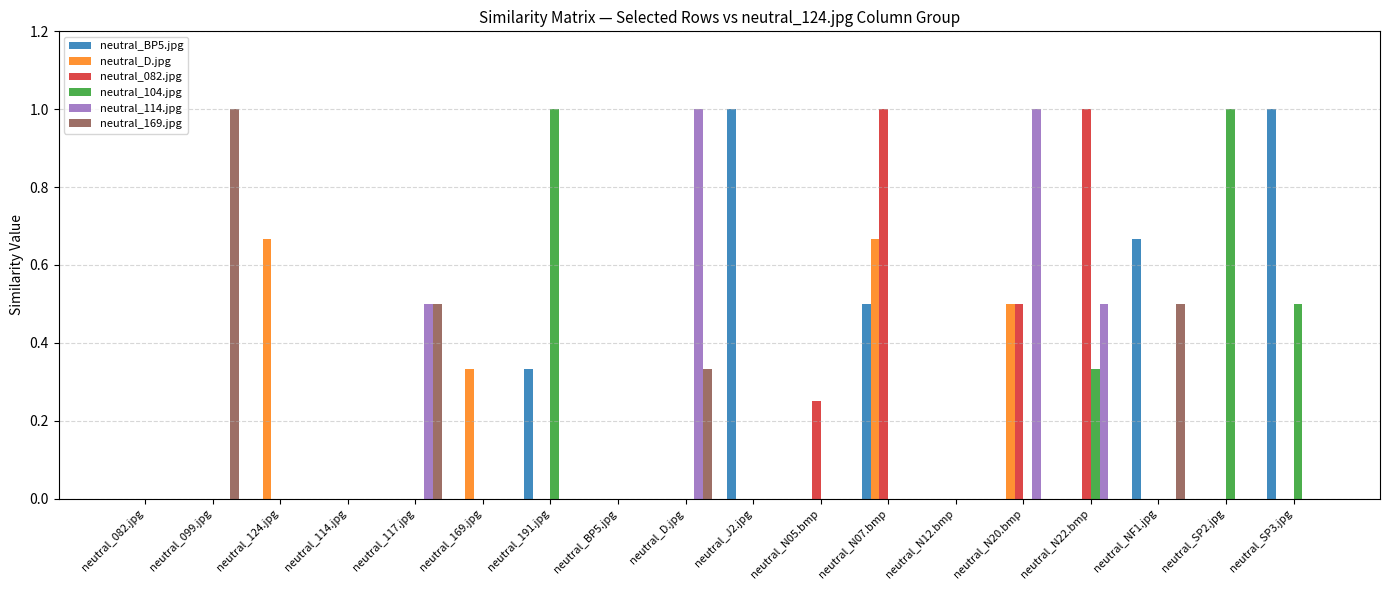

Is it true that neutral_104.jpg equals 0.0 at neutral_124.jpg?

True